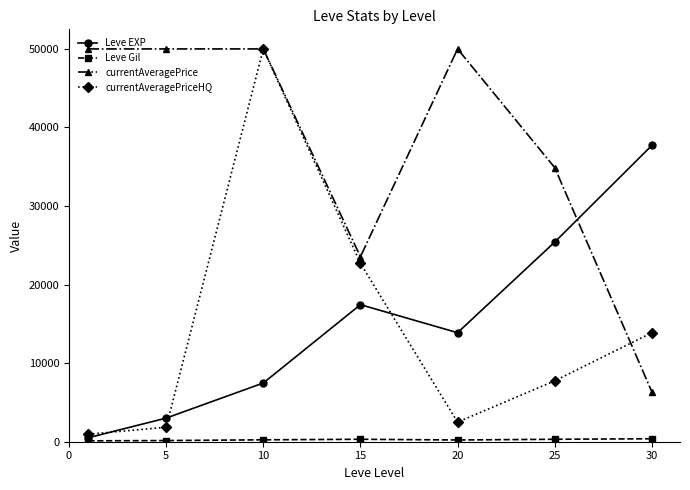

At how many categories does at least one series exceed 31601?

6